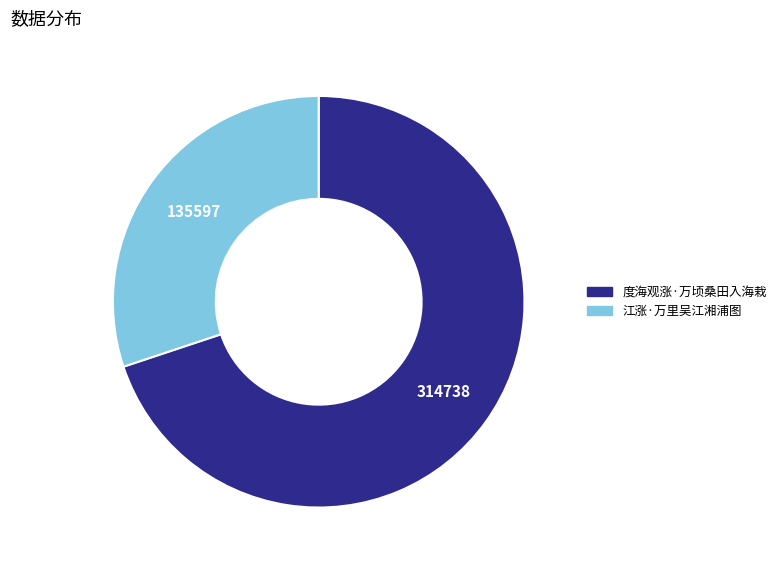

Is it true that 度海观涨·万顷桑田入海栽 is 70% of the pie?

True